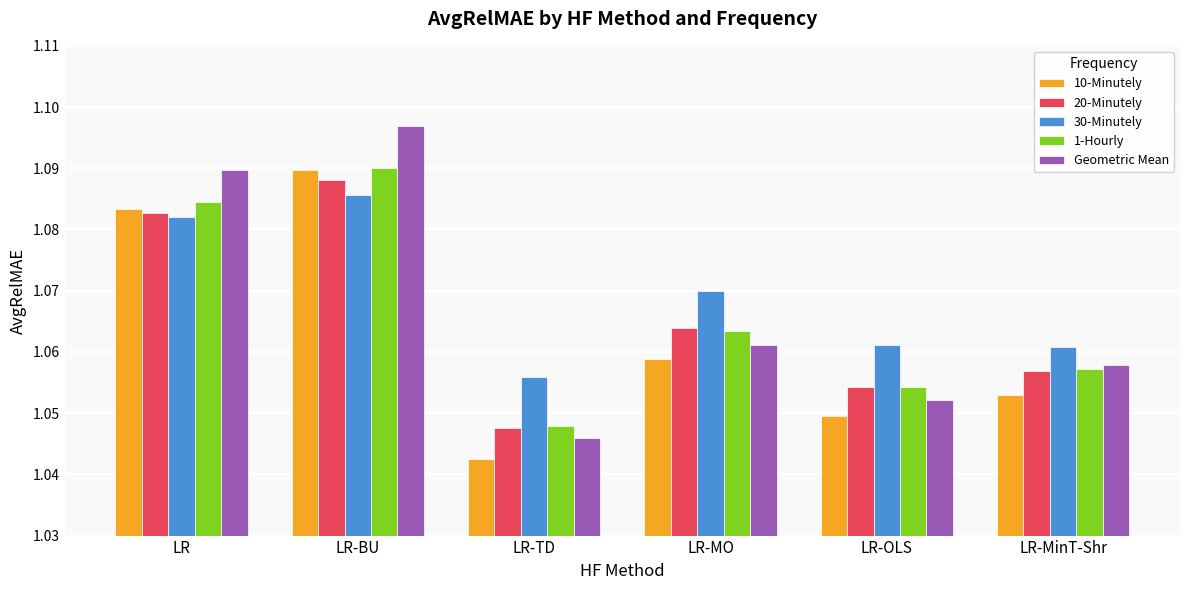

Between LR-MO and LR-MinT-Shr, which series saw the biggest shift?

30-Minutely